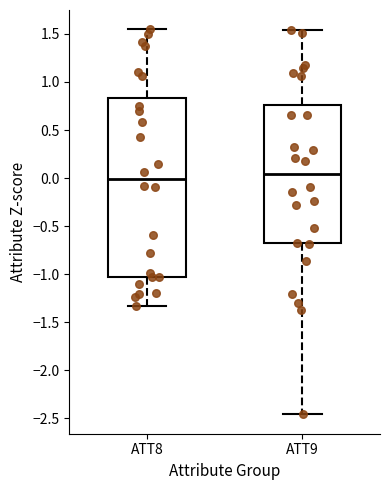

Where does the lower whisker of the box for ATT9 end on the y-axis? The values are not printed on the chart, so give them approximately, as read against the axis.

-2.45